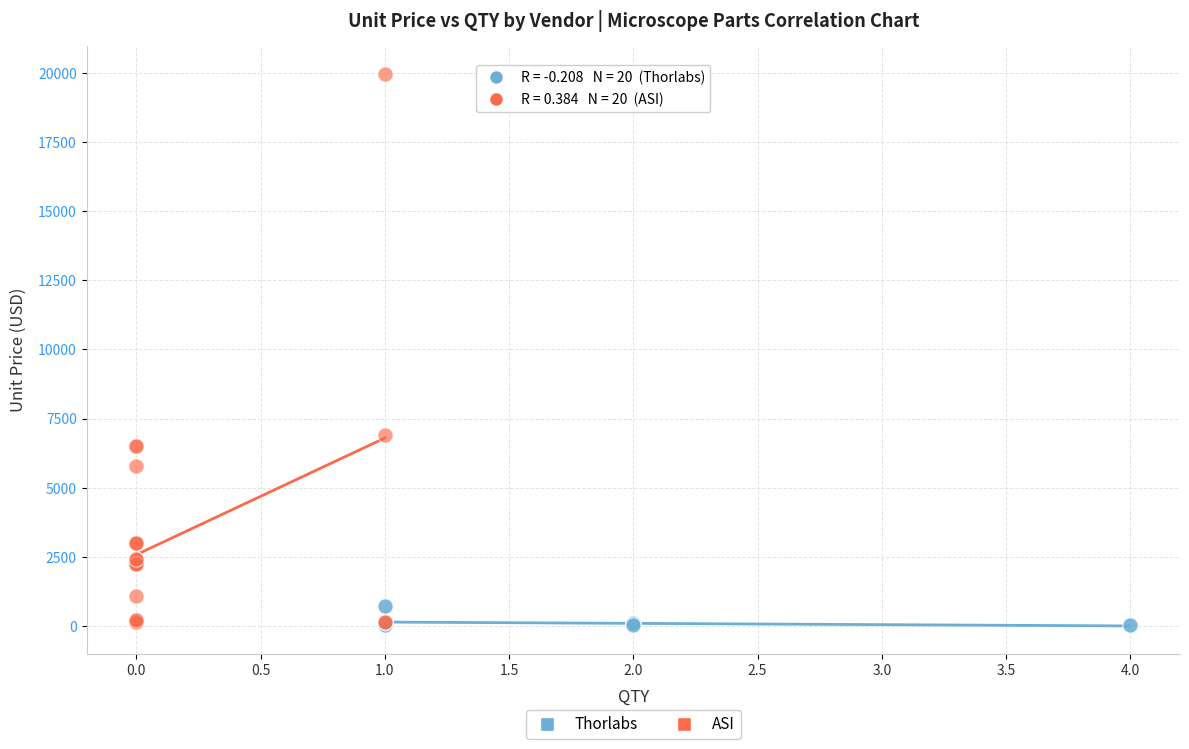

Which series reaches the maximum Y coordinate?

ASI